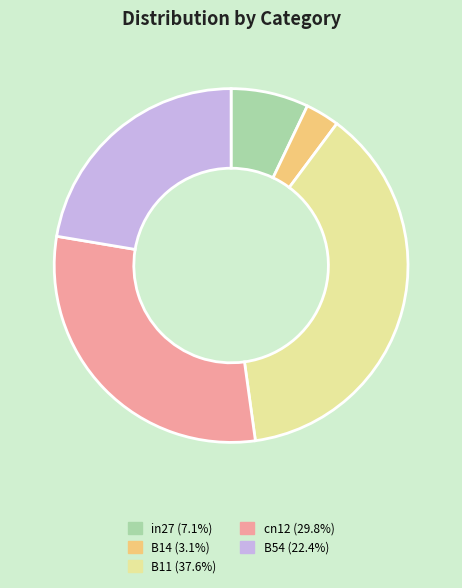

Rank the categories by value from highest to lowest.

B11, cn12, B54, in27, B14